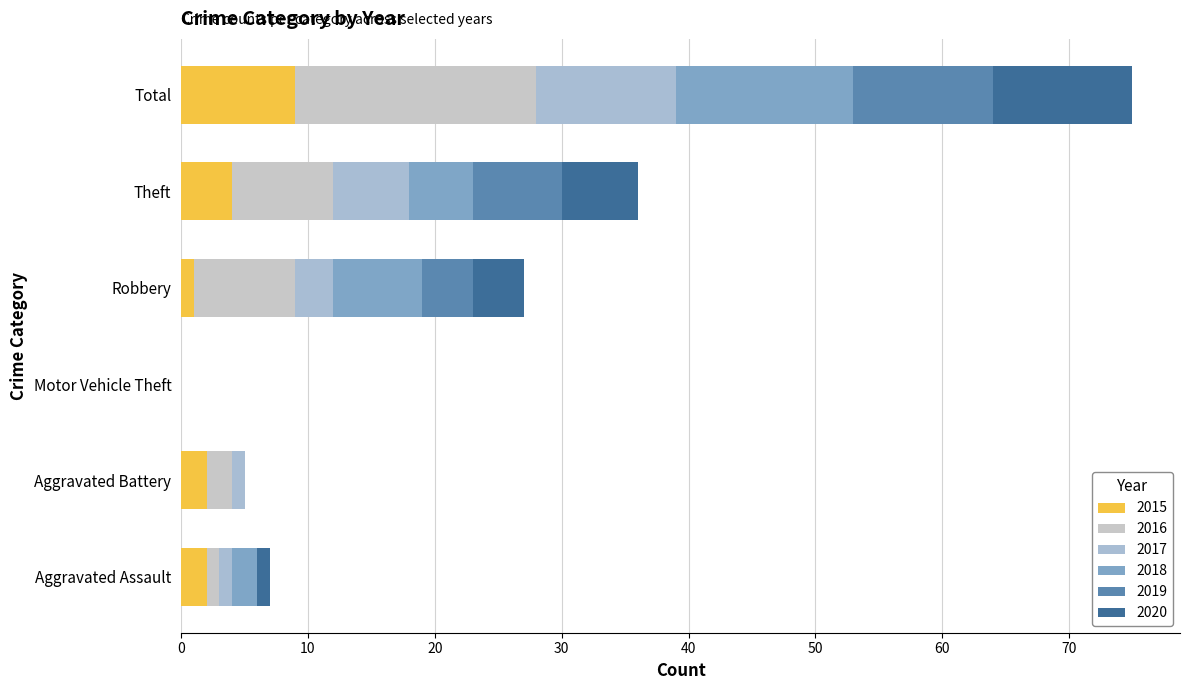

What is the average value of the 2016 series?

6